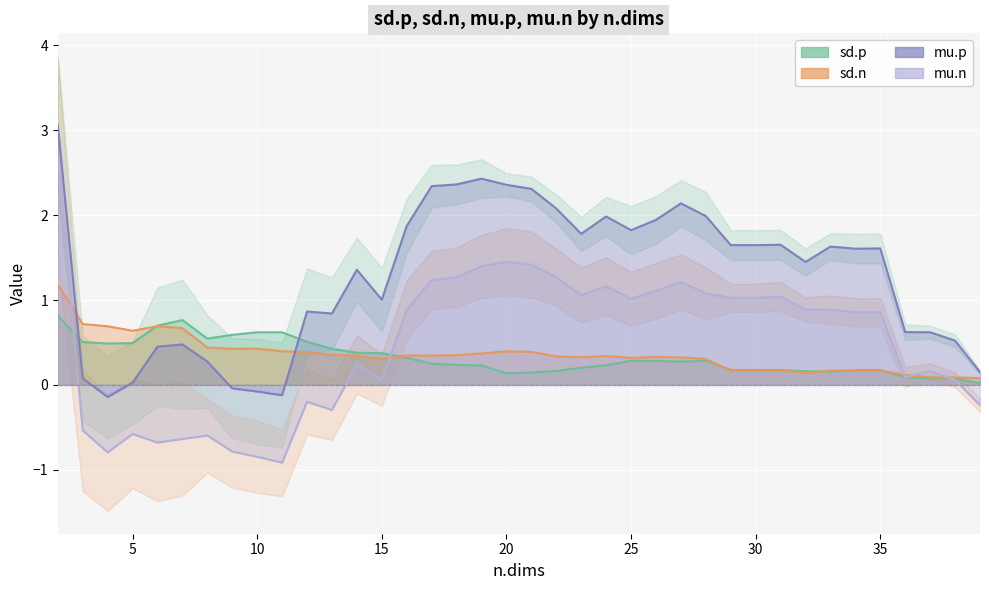

At which category does mu.n reach its first local valley?

4